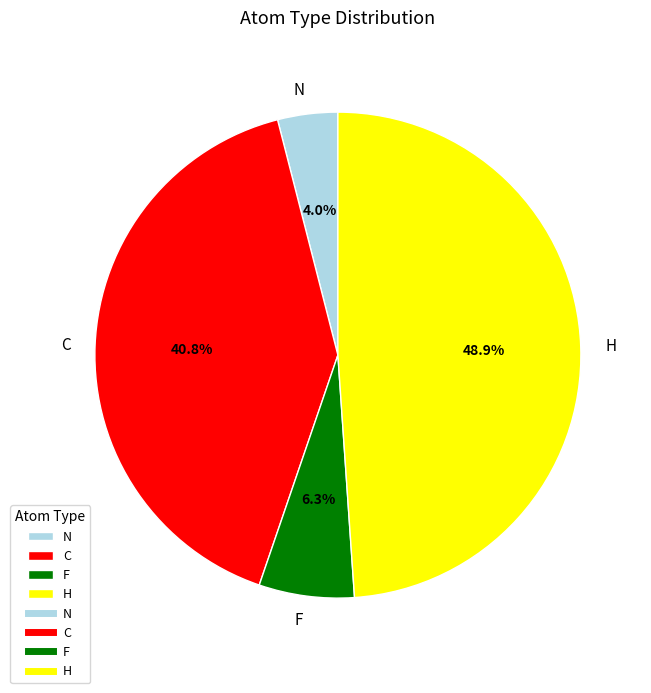

Does C represent more than half of the total?

No